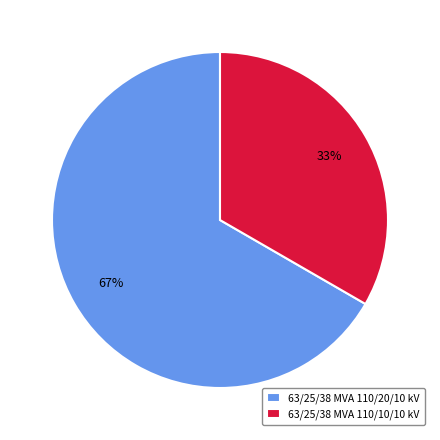

To the nearest percent, what is the combined percentage of 63/25/38 MVA 110/10/10 kV and 63/25/38 MVA 110/20/10 kV?

100%